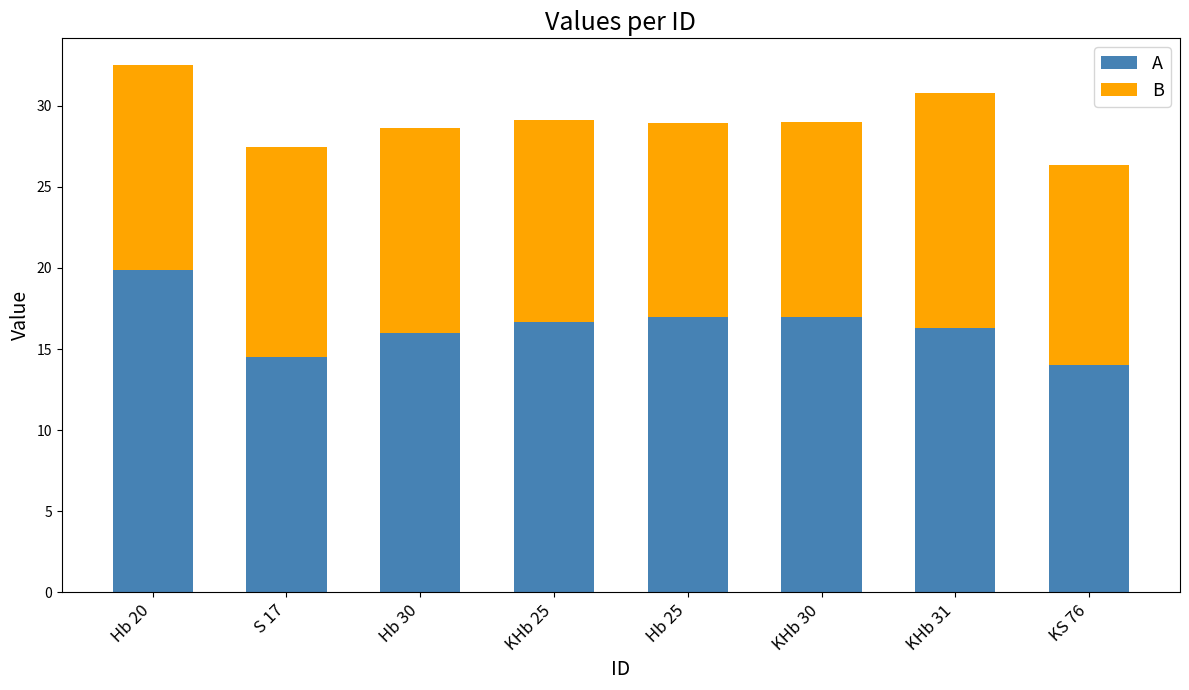

At which category is the sum across all series the highest?

Hb 20